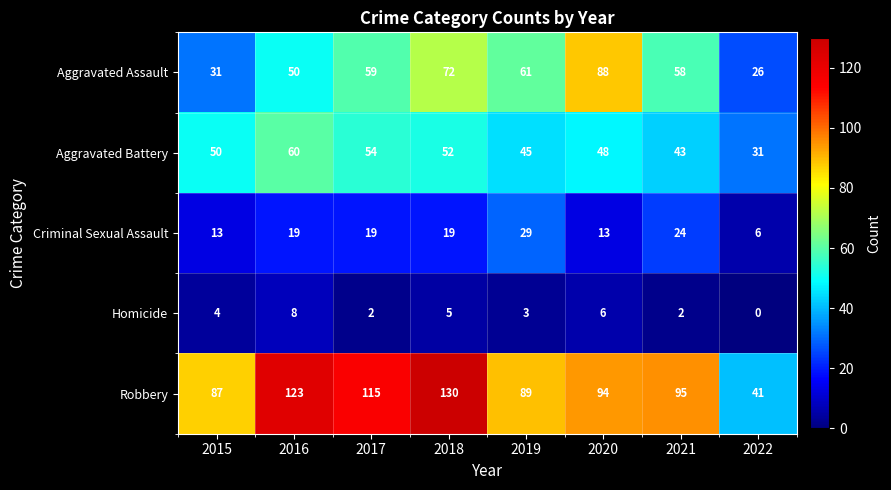

What is the maximum value shown in the chart?

130